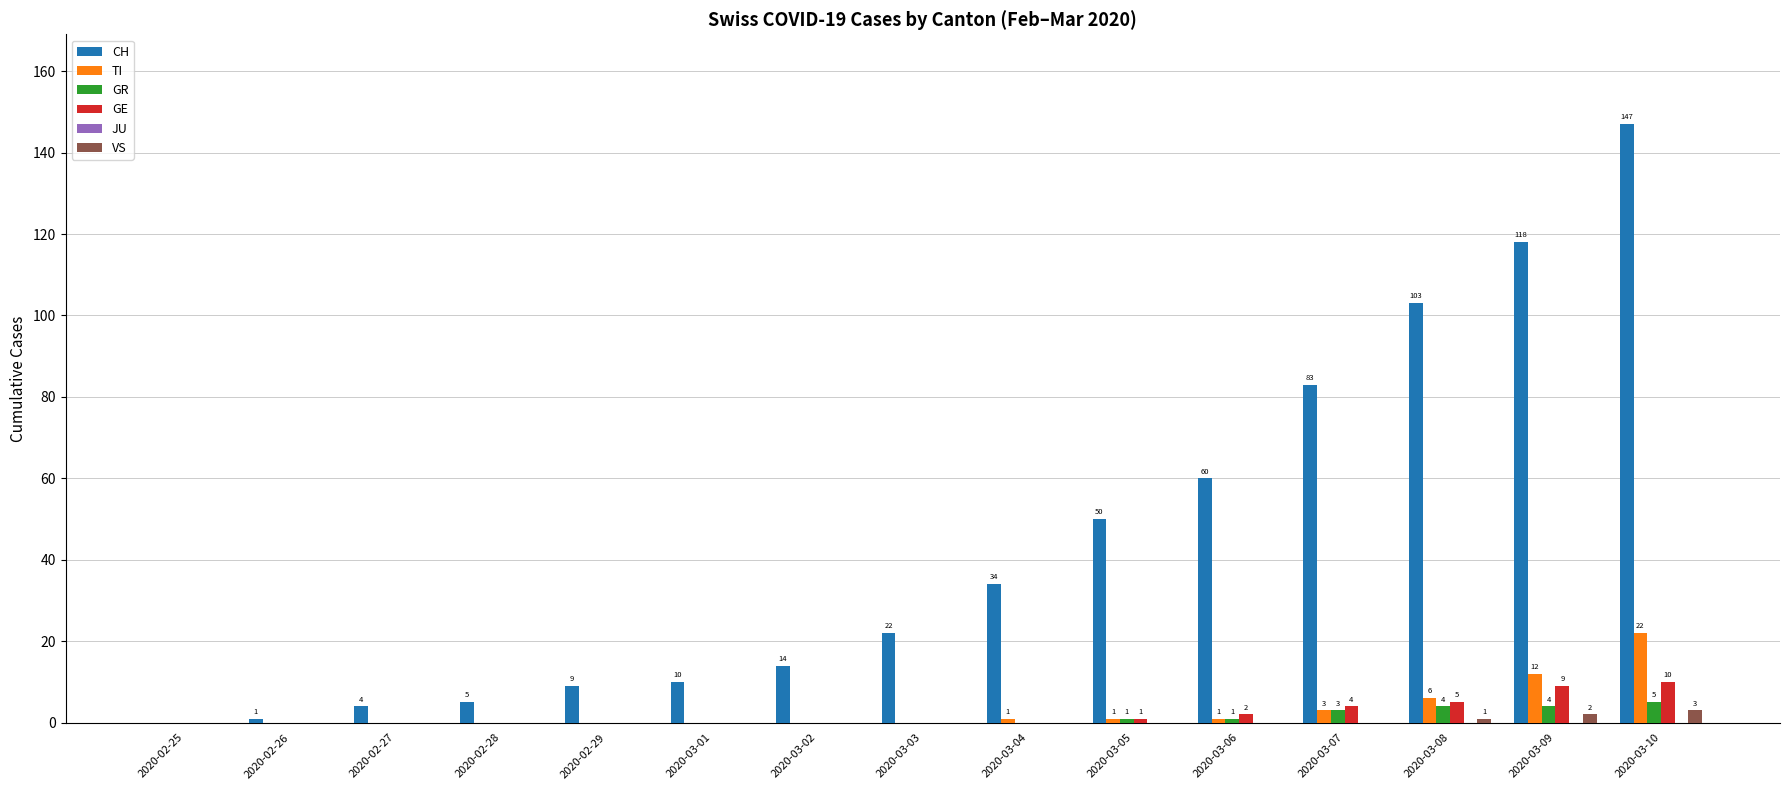

At which category is the sum across all series the highest?

2020-03-10